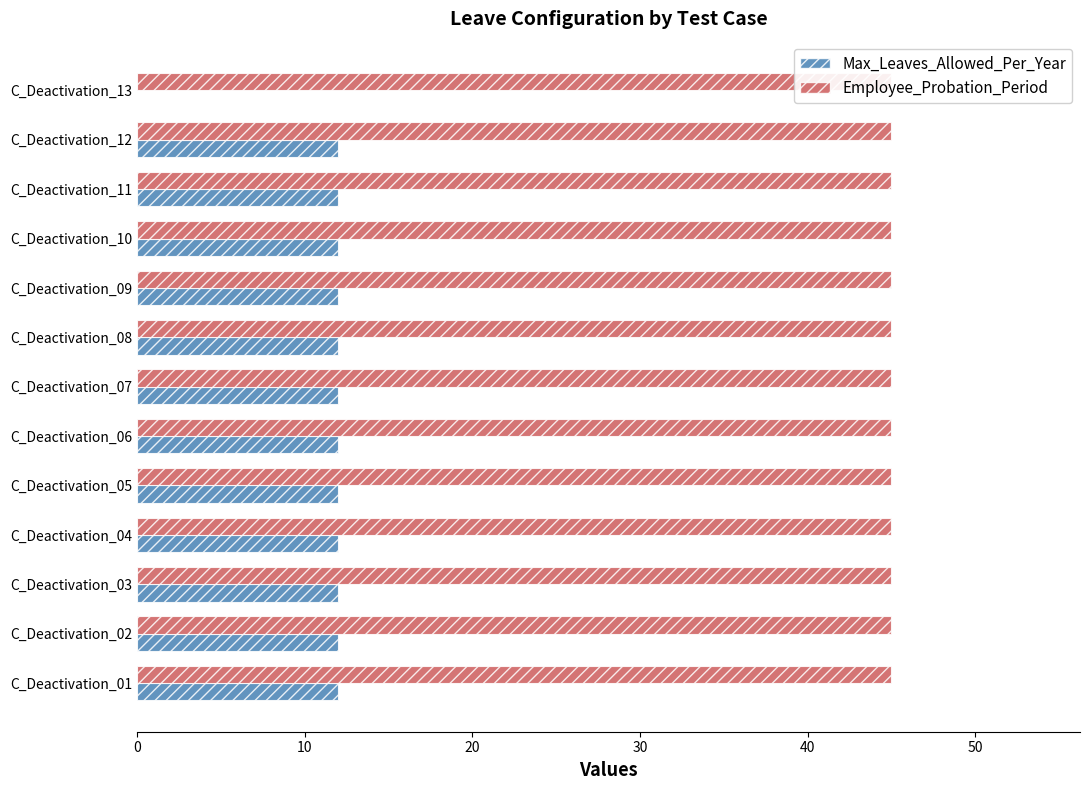

How many series are shown in this chart?

2